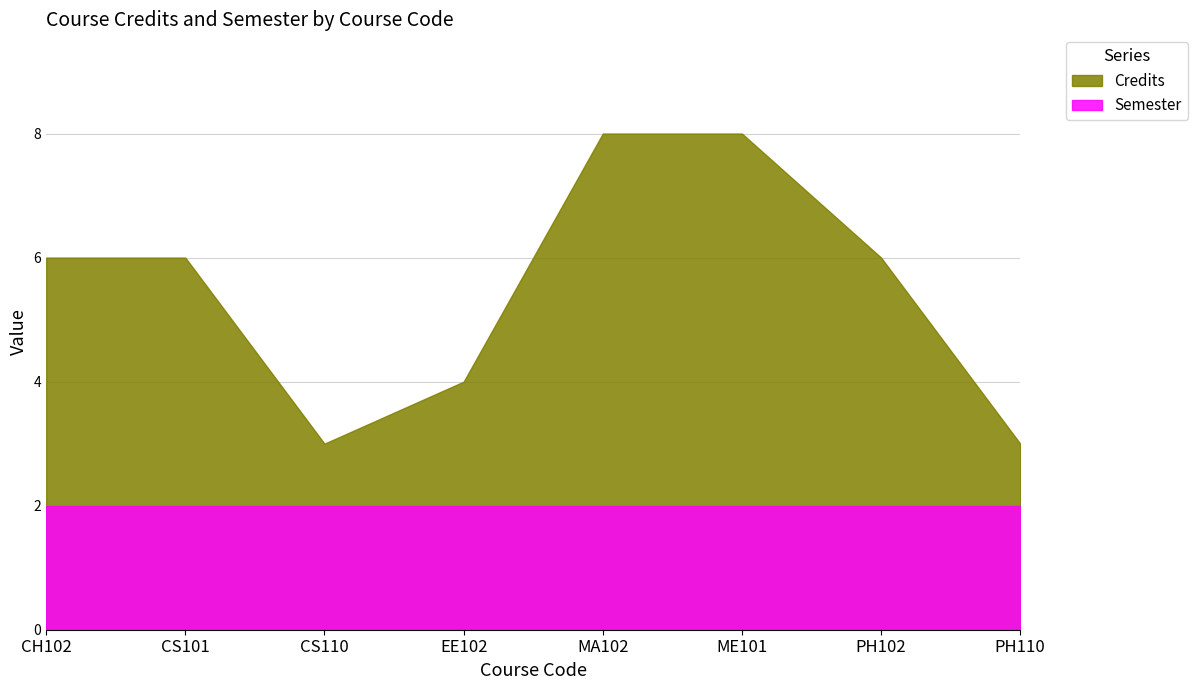

Between MA102 and PH102, which series saw the biggest shift?

Credits